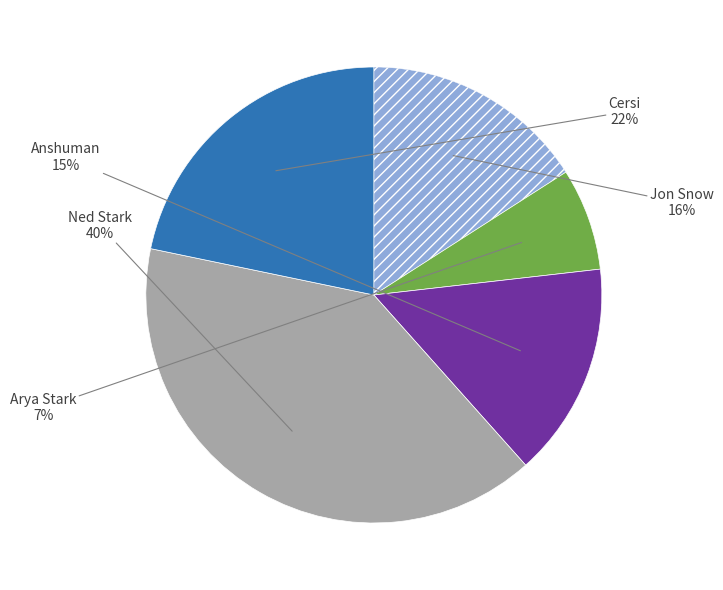

To the nearest percent, what is the average slice percentage?

20%